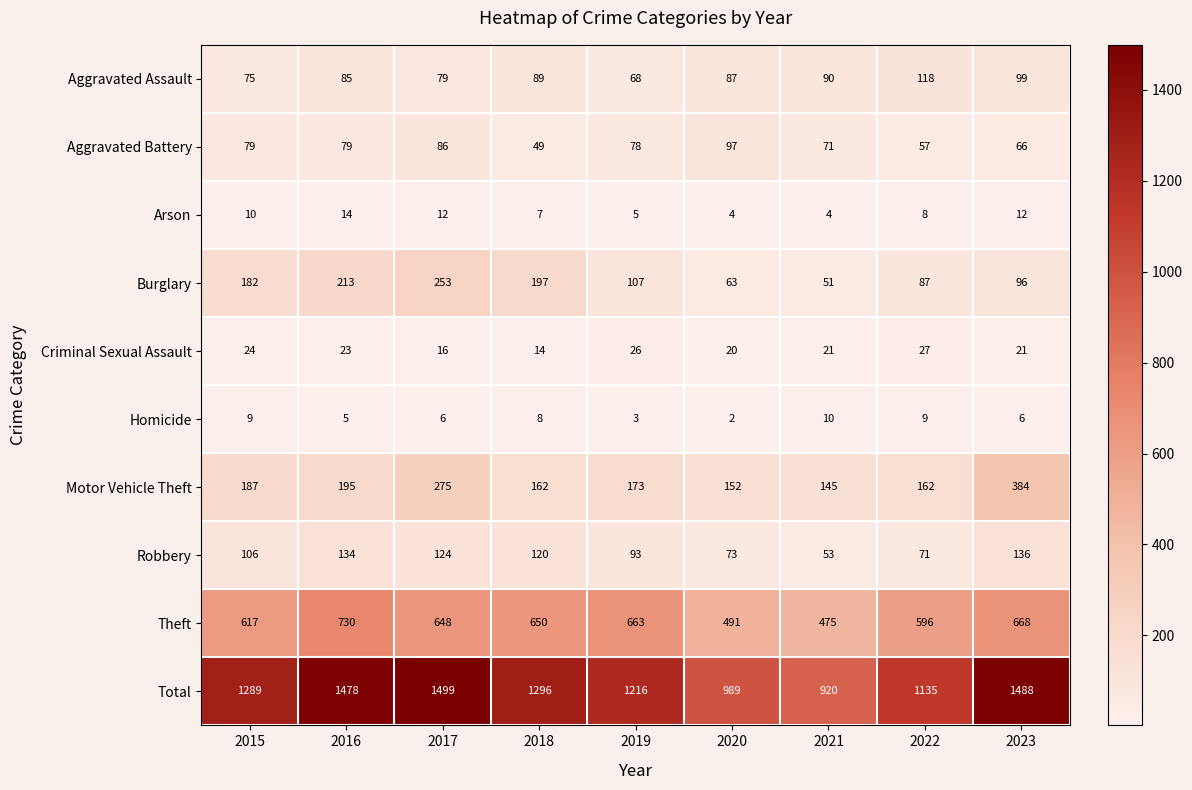

Count the number of data series in this chart.

10